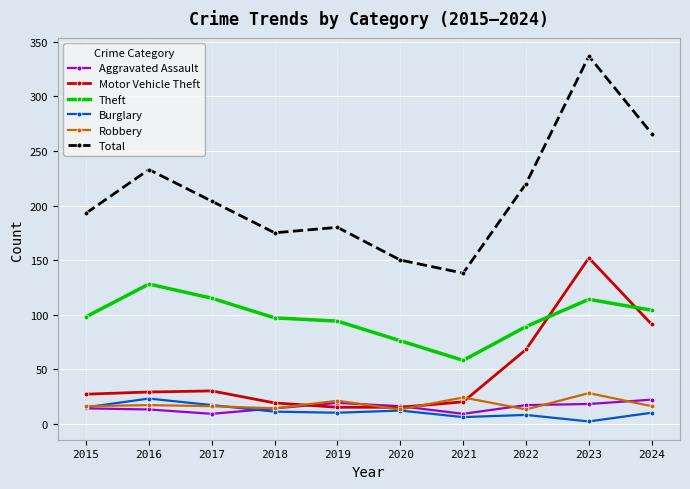

True or false: Theft and Burglary intersect in this chart.

False